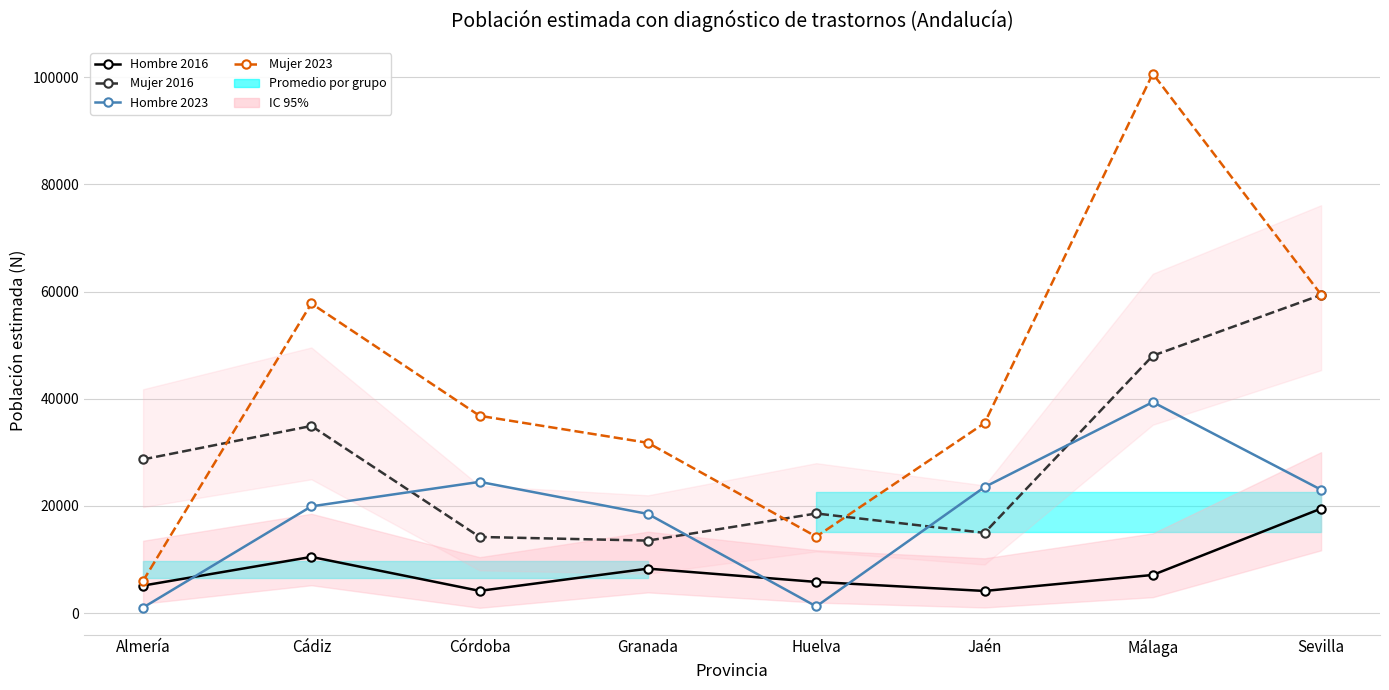

What are all the series names shown in the legend?

Hombre 2016, Mujer 2016, Hombre 2023, Mujer 2023